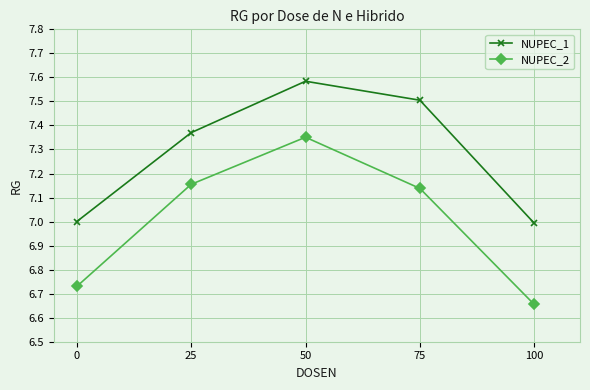

What is the difference between the NUPEC_2 values at 0 and 75?

0.4